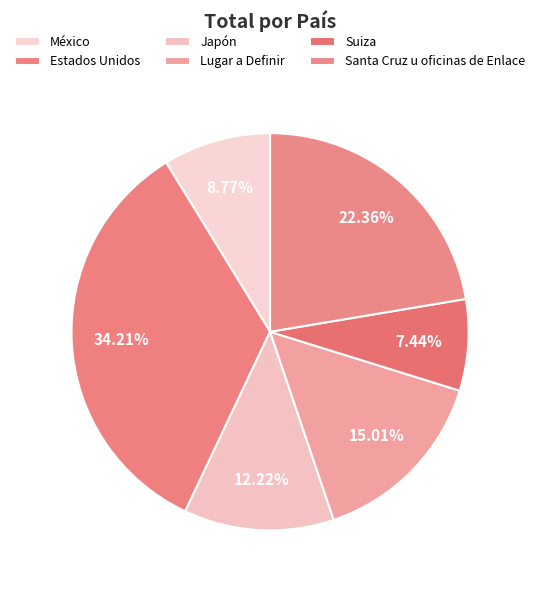

To the nearest percent, what is the average slice percentage?

17%